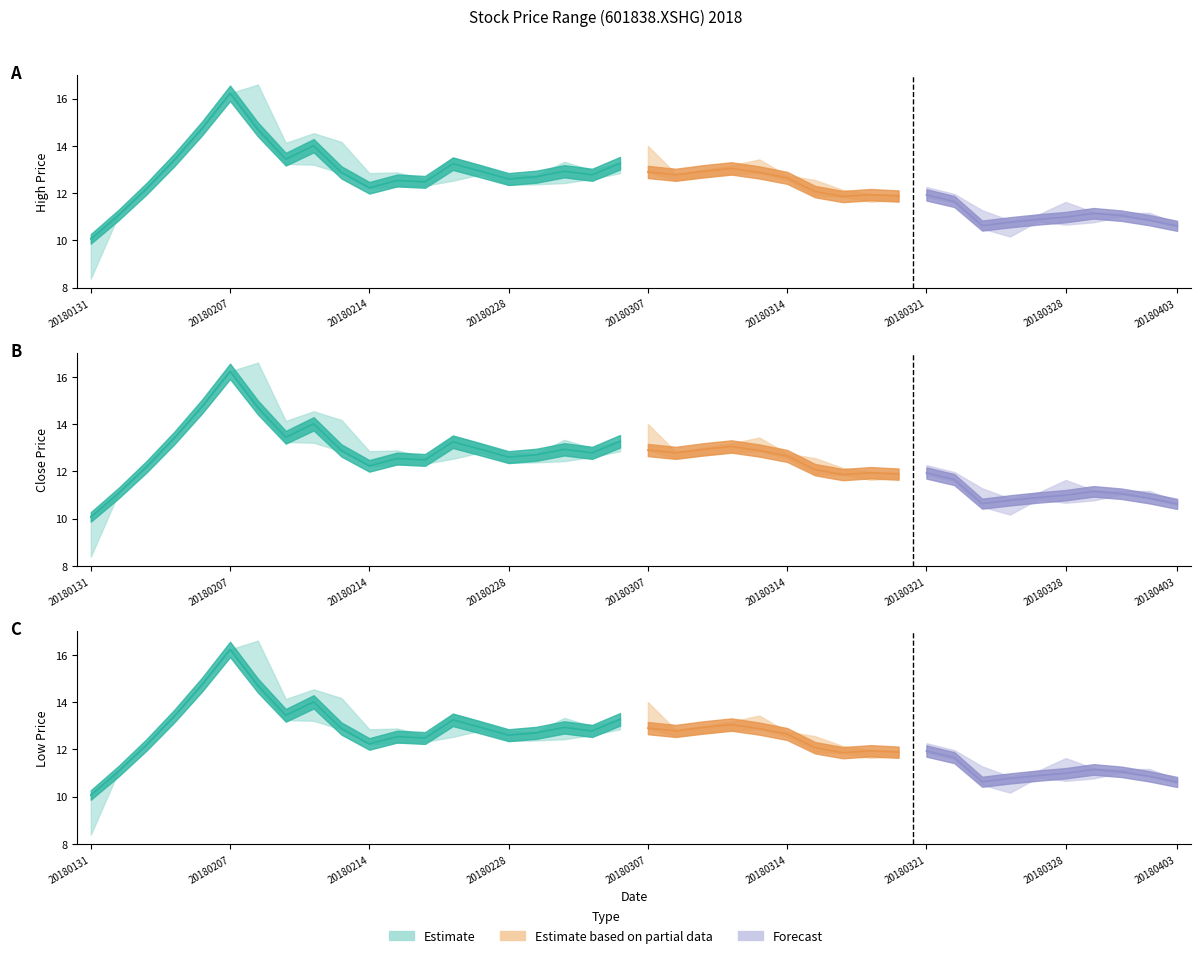

The close series shows 10.6 at 20180403. True or false?

True